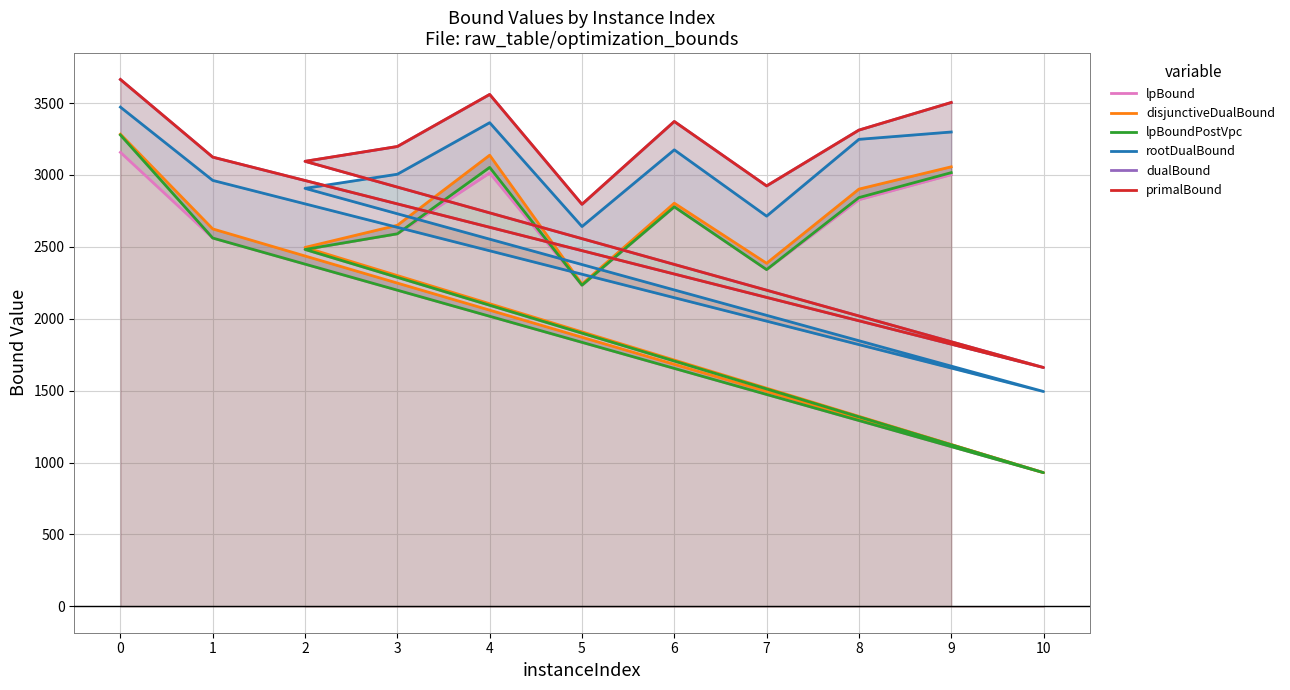

How many values in the lpBoundPostVpc series exceed 2590?

6